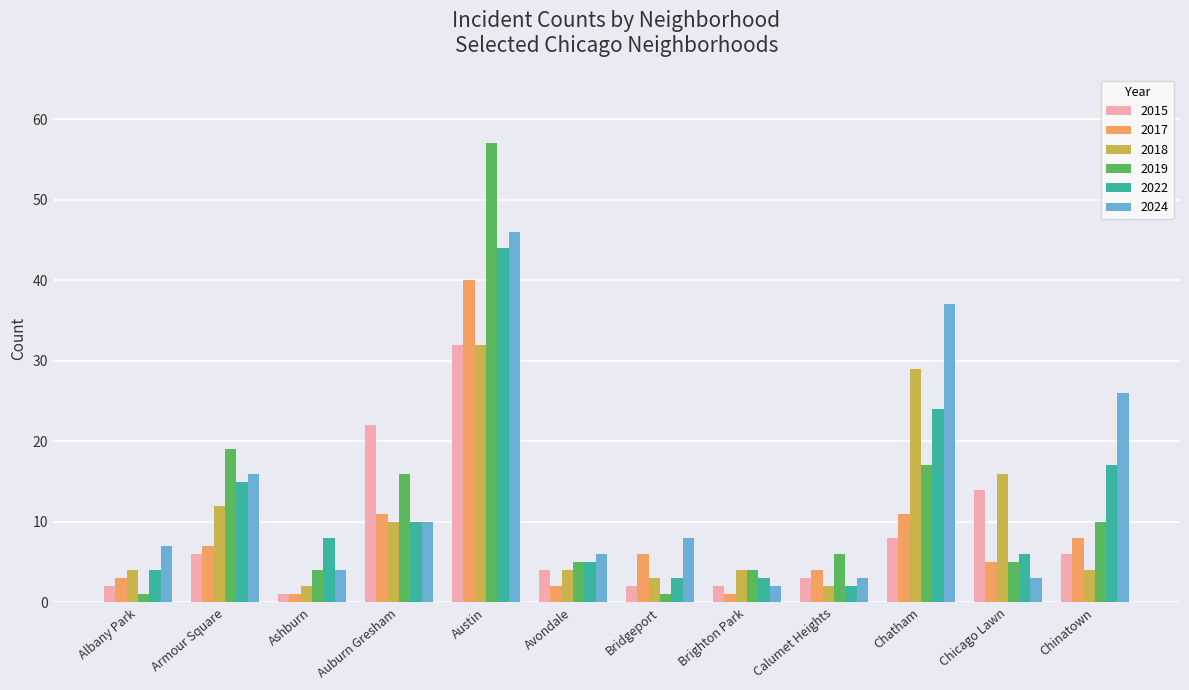

Which series changed the most between Armour Square and Avondale?

2019